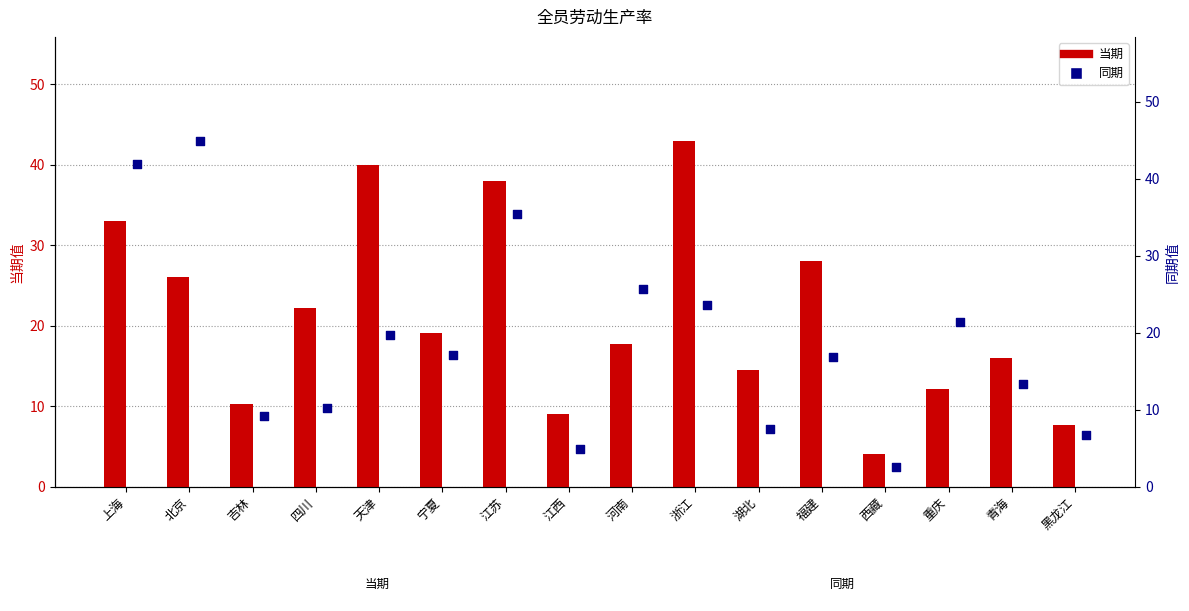

Which series has the largest Y range (max minus min)?

同期